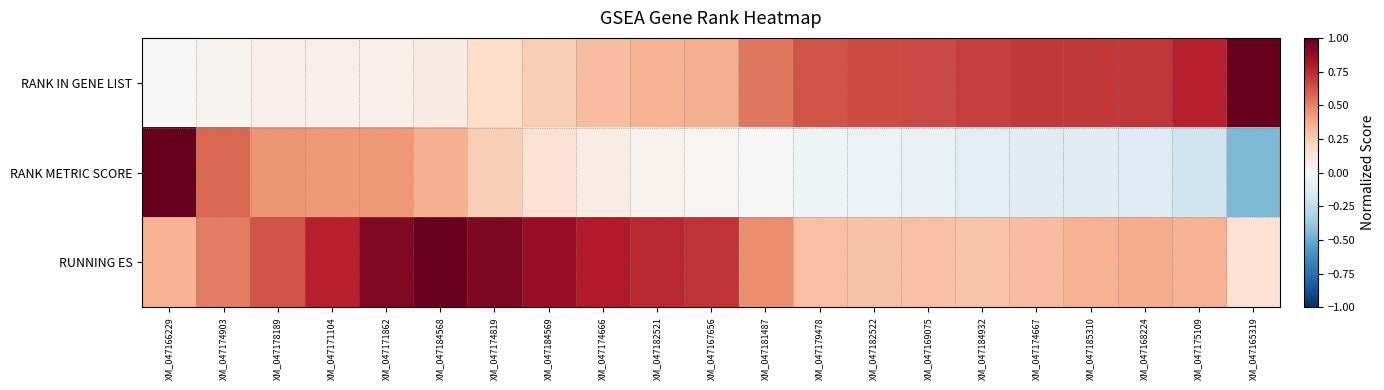

Reading right to left, what are all the values shown in this chart?

RANK IN GENE LIST: XM_047165319=1.0	XM_047175109=0.8	XM_047168224=0.7	XM_047185310=0.7	XM_047174667=0.7	XM_047184932=0.7	XM_047169075=0.7	XM_047182522=0.7	XM_047179478=0.6	XM_047181487=0.5	XM_047167656=0.4	XM_047182521=0.3	XM_047174666=0.3	XM_047184569=0.2	XM_047174819=0.2	XM_047184568=0.1	XM_047171862=0.1	XM_047171104=0.1	XM_047178189=0.1	XM_047174903=0.0	XM_047166229=0.0
RANK METRIC SCORE: XM_047165319=-0.5	XM_047175109=-0.2	XM_047168224=-0.1	XM_047185310=-0.1	XM_047174667=-0.1	XM_047184932=-0.1	XM_047169075=-0.1	XM_047182522=-0.1	XM_047179478=-0.0	XM_047181487=0.0	XM_047167656=0.0	XM_047182521=0.0	XM_047174666=0.1	XM_047184569=0.1	XM_047174819=0.2	XM_047184568=0.4	XM_047171862=0.4	XM_047171104=0.4	XM_047178189=0.4	XM_047174903=0.6	XM_047166229=1.0
RUNNING ES: XM_047165319=0.1	XM_047175109=0.3	XM_047168224=0.4	XM_047185310=0.3	XM_047174667=0.3	XM_047184932=0.3	XM_047169075=0.3	XM_047182522=0.3	XM_047179478=0.3	XM_047181487=0.5	XM_047167656=0.7	XM_047182521=0.8	XM_047174666=0.8	XM_047184569=0.9	XM_047174819=0.9	XM_047184568=1.0	XM_047171862=0.9	XM_047171104=0.8	XM_047178189=0.6	XM_047174903=0.5	XM_047166229=0.3